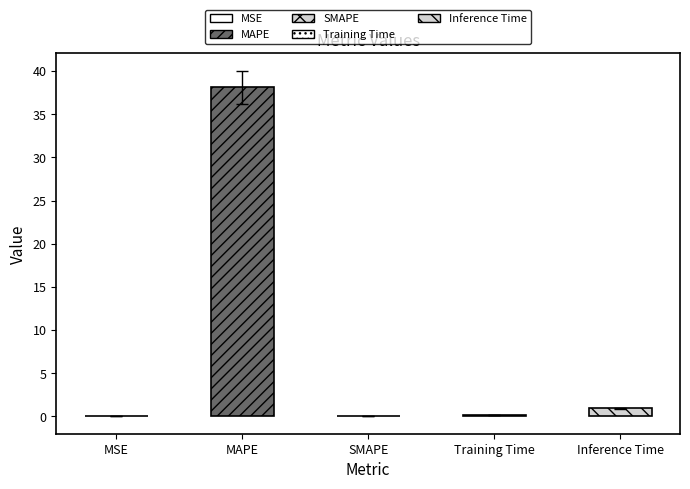

What is the maximum value shown in the chart?

38.1